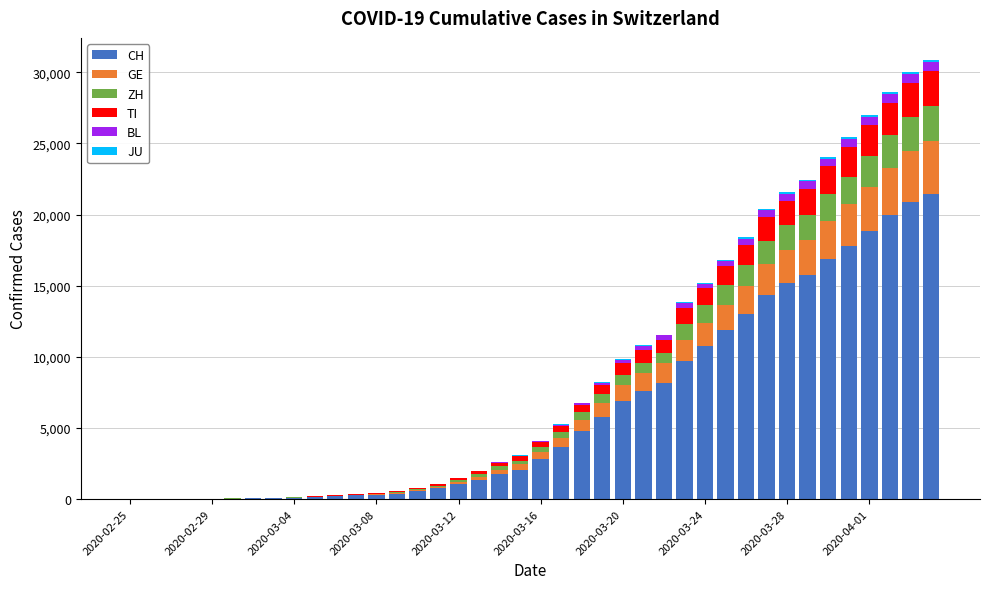

What is the maximum value for CH?

21469